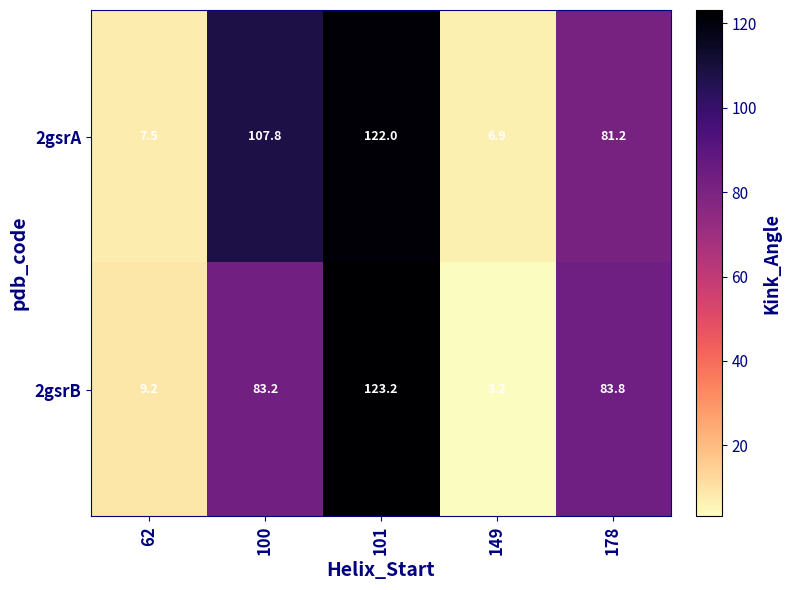

At which category is the sum across all series the highest?

101